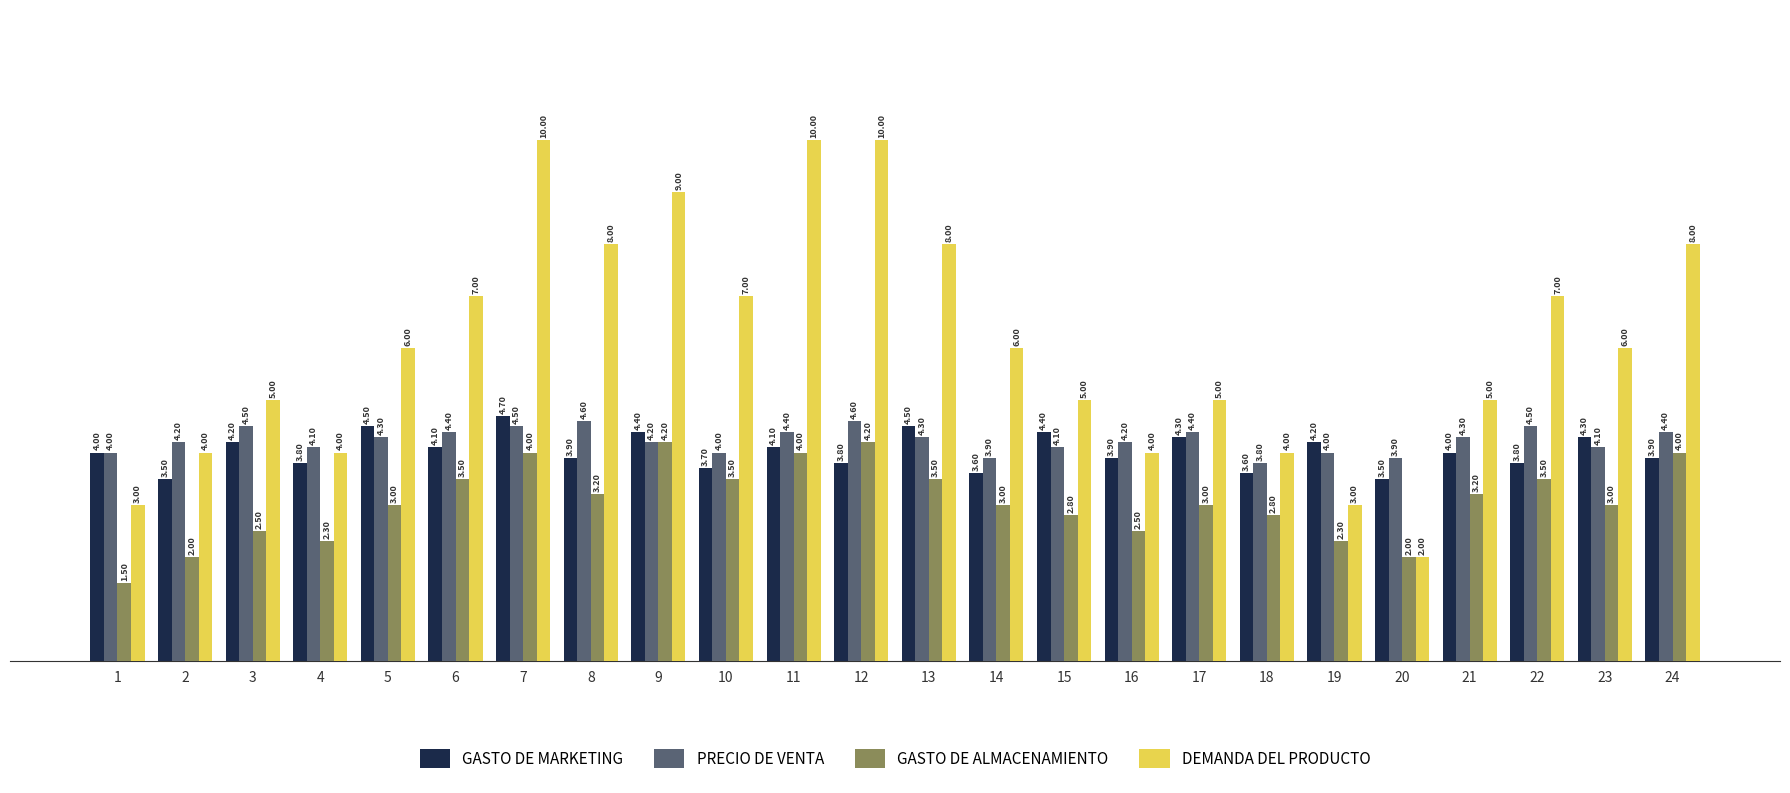

Which category has the lowest value across all series?

1